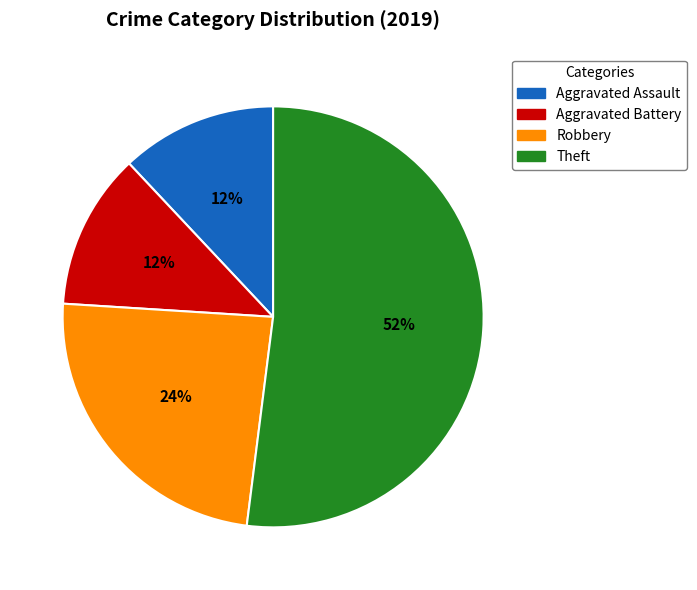

Approximately how many times larger is the value at Robbery compared to Theft?

0.5